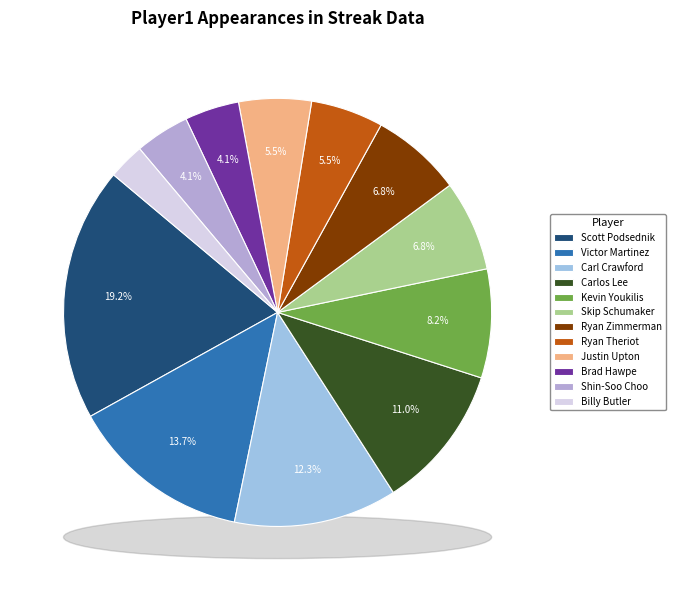

How many segments does this pie chart have?

12